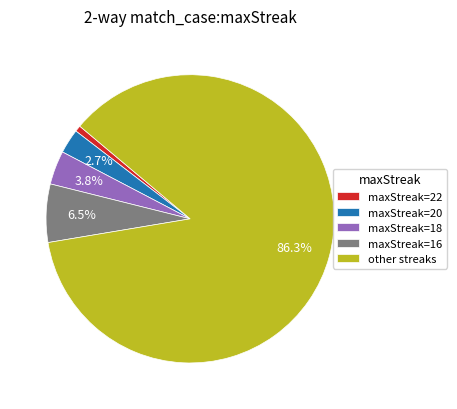

Between maxStreak=18 and maxStreak=16, which is larger?

maxStreak=16